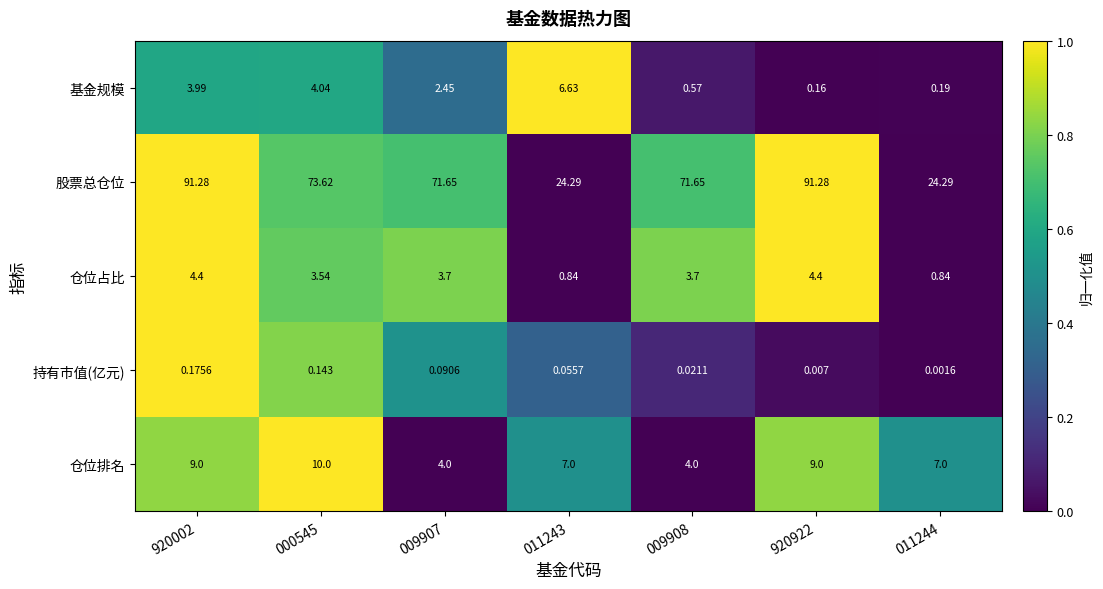

Rank the series at 009908 from lowest to highest value.

持有市值(亿元), 基金规模, 仓位占比, 仓位排名, 股票总仓位